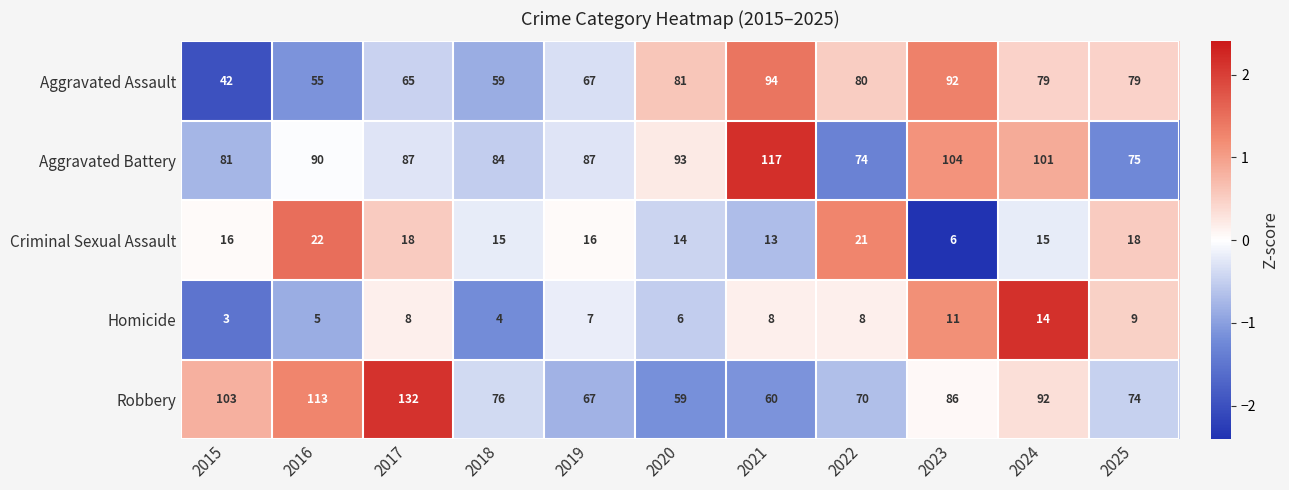

Which series changed the most between 2017 and 2018?

Robbery